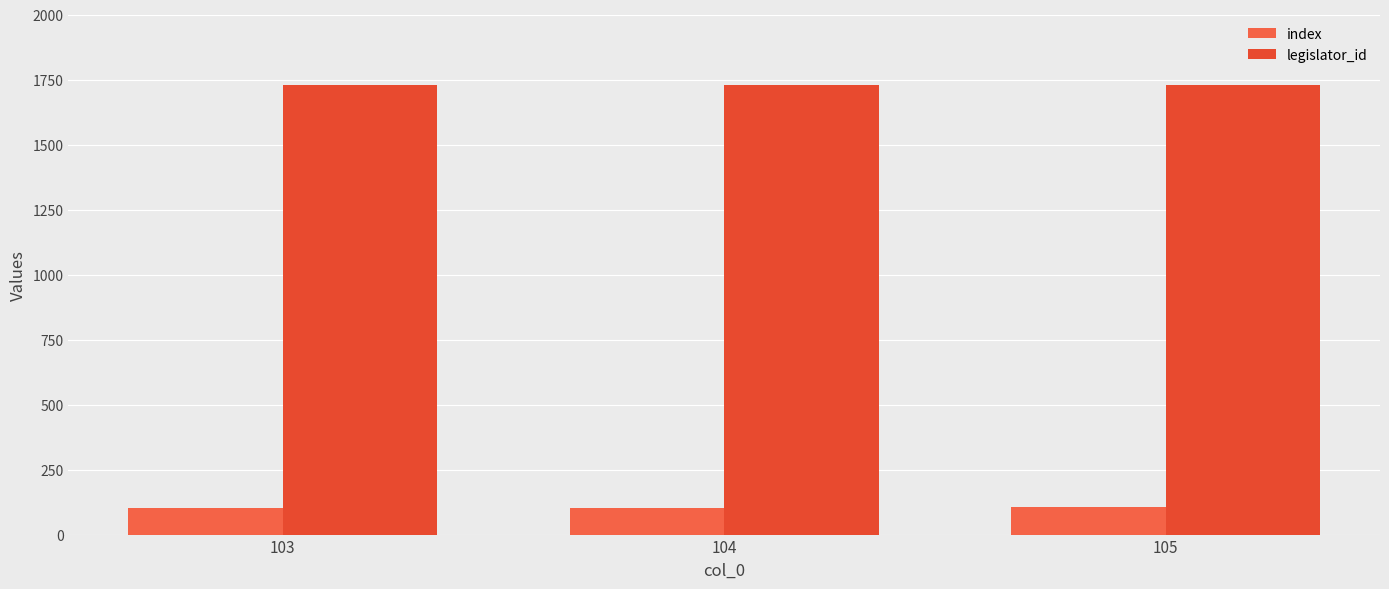

Count the number of categories in the chart.

3